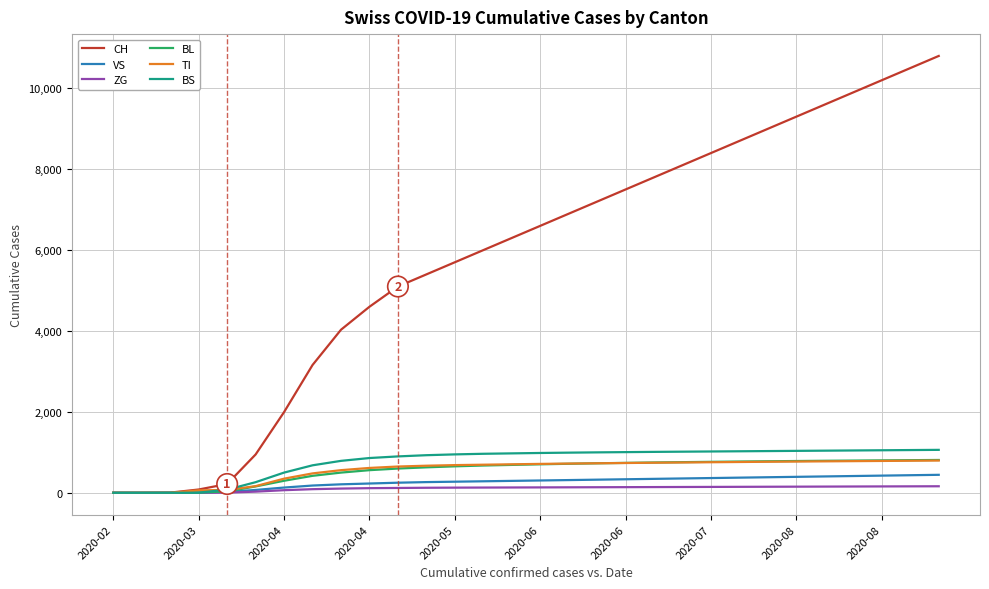

How many distinct data groups are displayed?

6